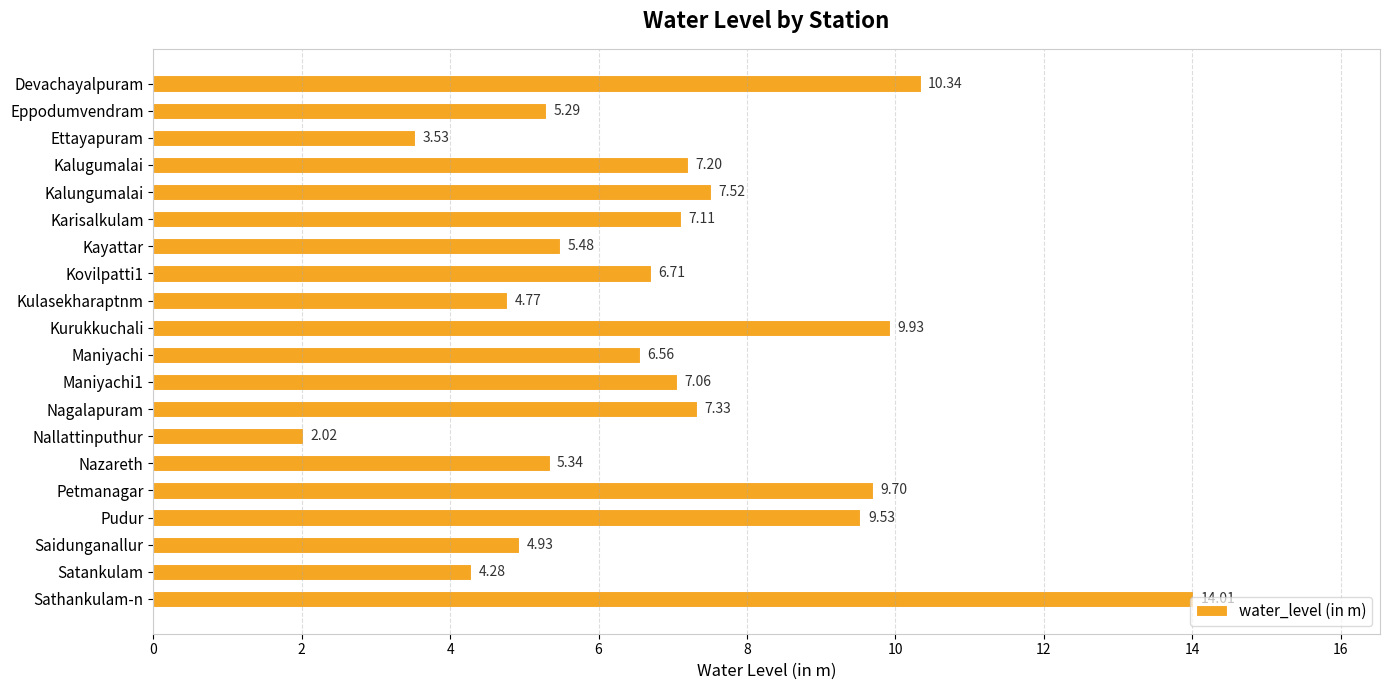

What is the difference between the second highest and second lowest values?

6.8